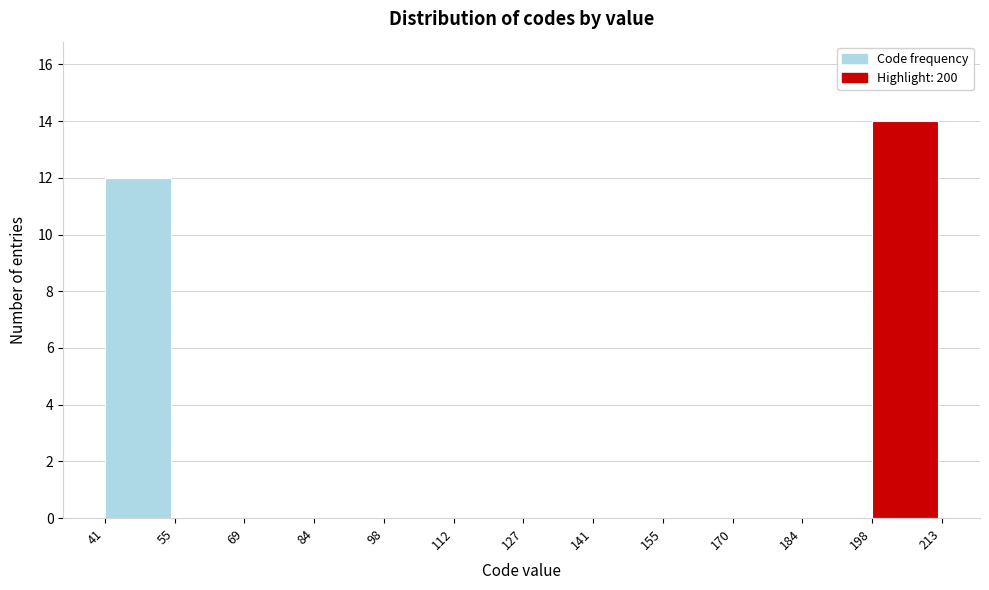

Reading left to right, transcribe this chart: for each bar, give the range it covers on the x-axis and its height. The values are not printed on the chart, so give them approximately, as read against the axis.

41 to 55: 12
55 to 69: 0
69 to 84: 0
84 to 98: 0
98 to 112: 0
112 to 127: 0
127 to 141: 0
141 to 155: 0
155 to 170: 0
170 to 184: 0
184 to 198: 0
198 to 213: 14